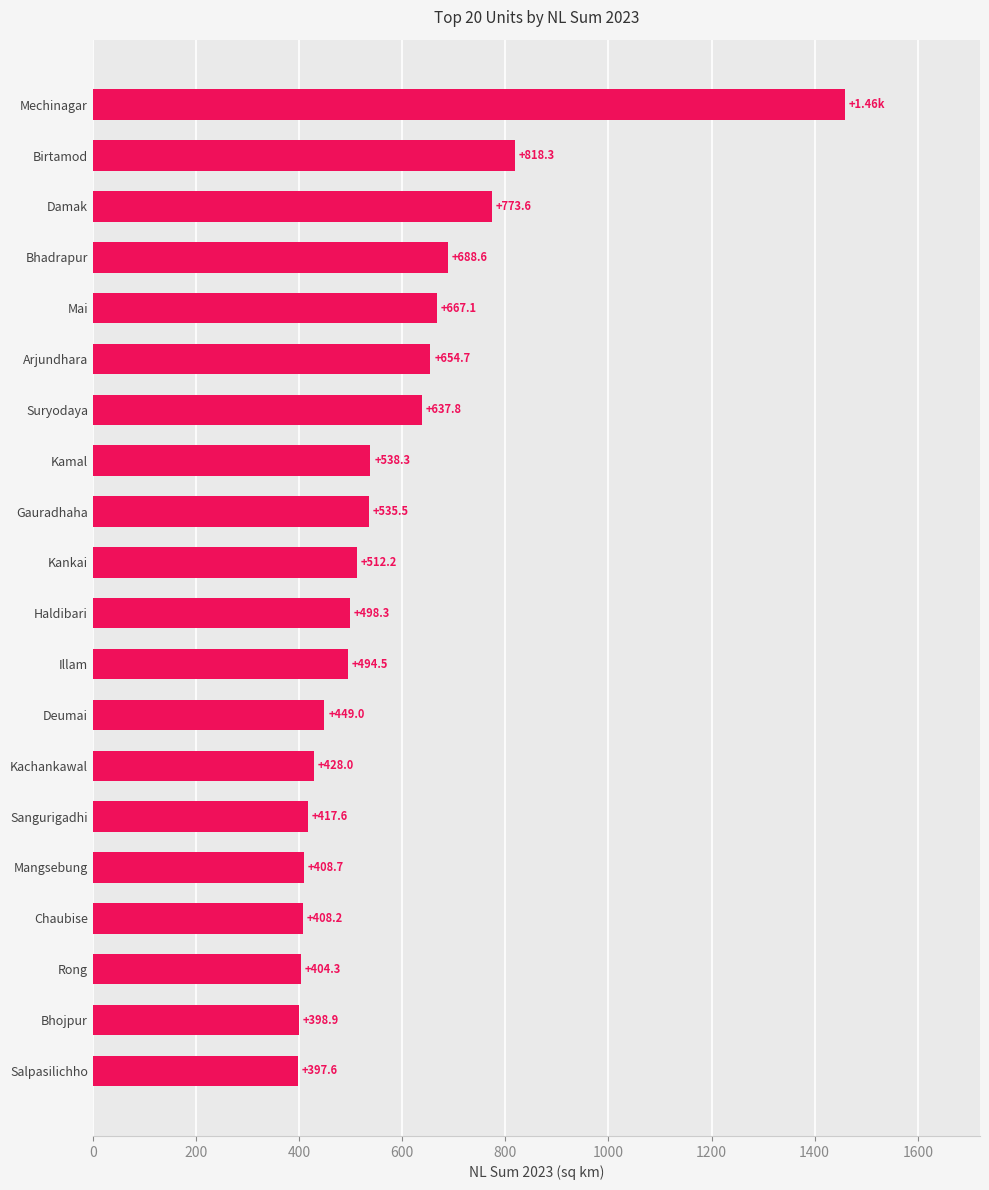

List the labels in order of value, largest first.

Mechinagar, Birtamod, Damak, Bhadrapur, Mai, Arjundhara, Suryodaya, Kamal, Gauradhaha, Kankai, Haldibari, Illam, Deumai, Kachankawal, Sangurigadhi, Mangsebung, Chaubise, Rong, Bhojpur, Salpasilichho